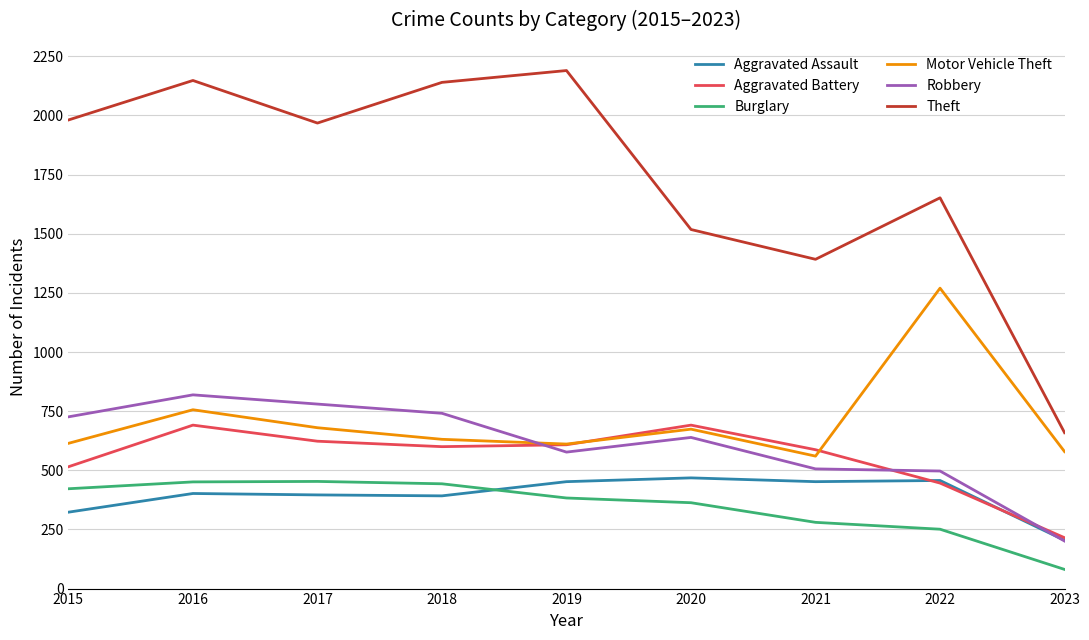

What is the sum of the Burglary values at 2016 and 2017?

904